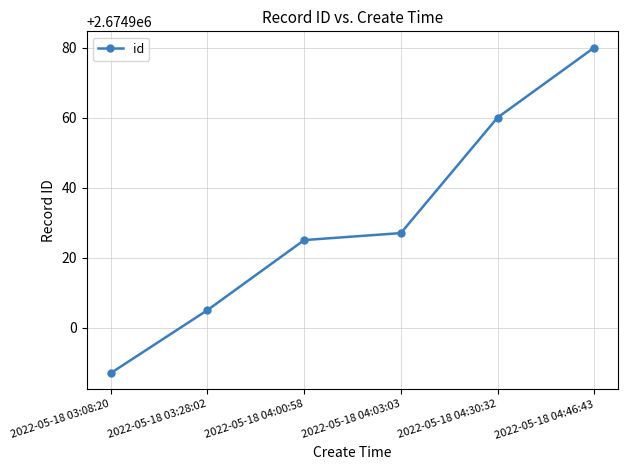

Reading left to right, transcribe all the data shown in this chart.

2674887	2674905	2674925	2674927	2674960	2674980